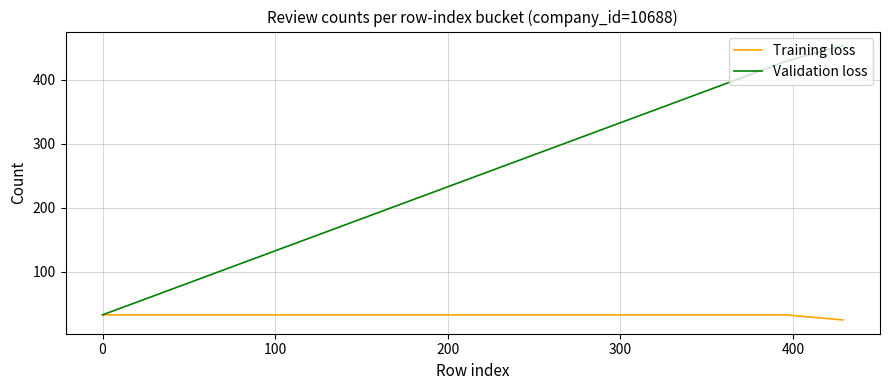

Which series has the largest total across all categories?

Validation loss